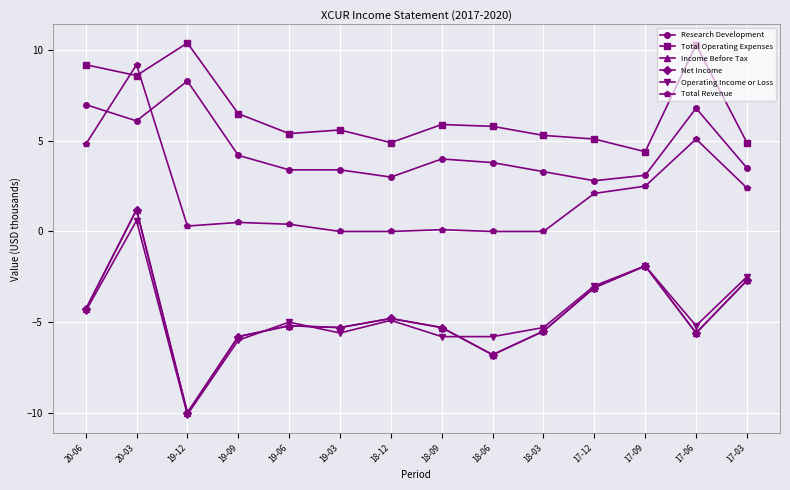

What is the sum of the Total Revenue values at 20-03 and 20-06?

14.0